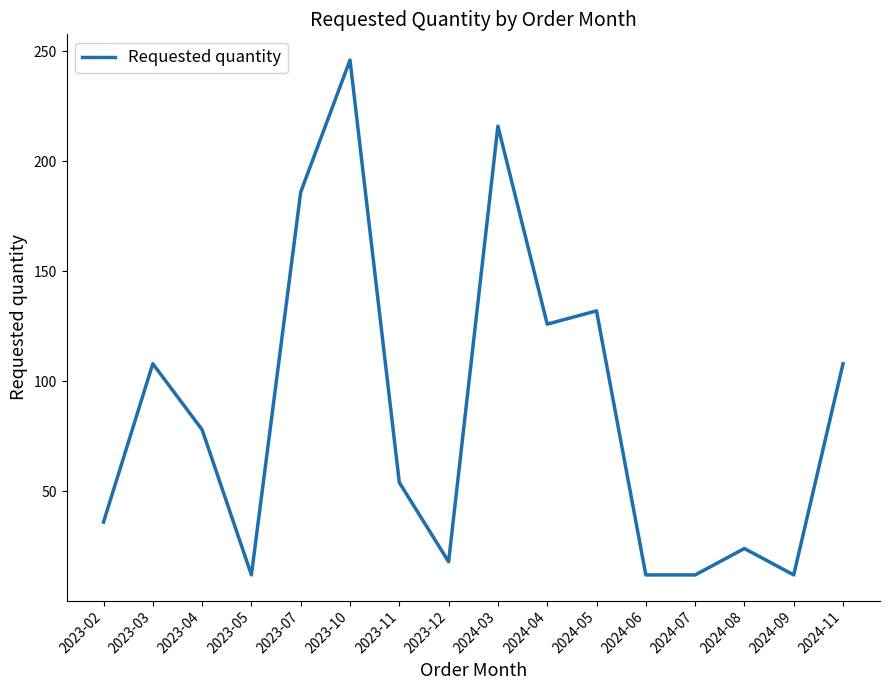

What is the difference between the maximum and minimum values?

234